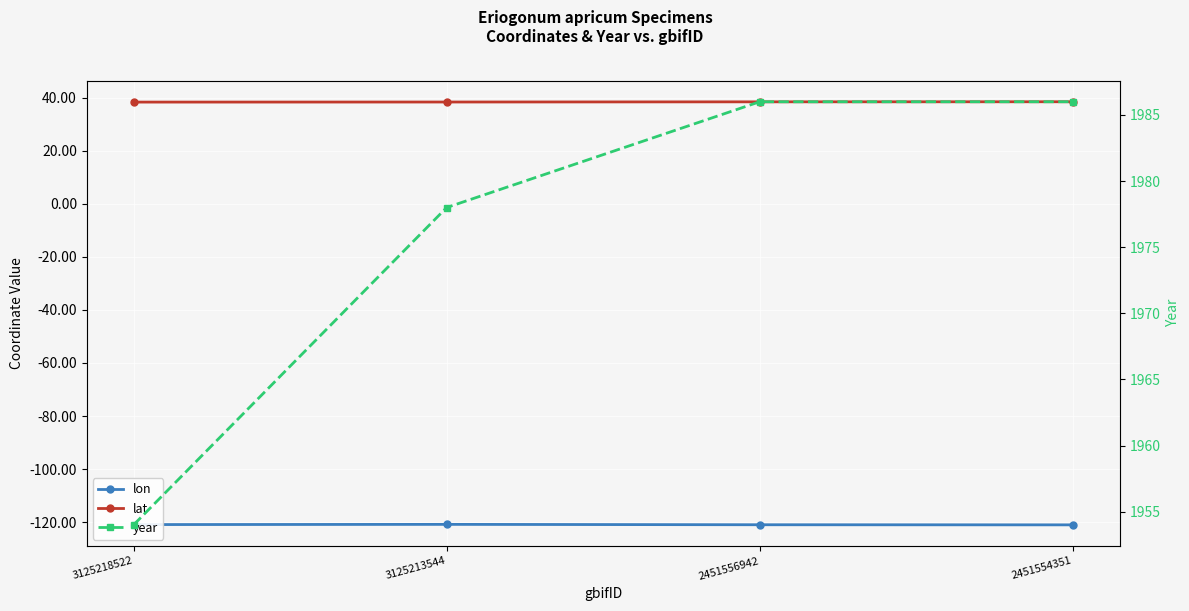

Which series has the widest spread of values?

year